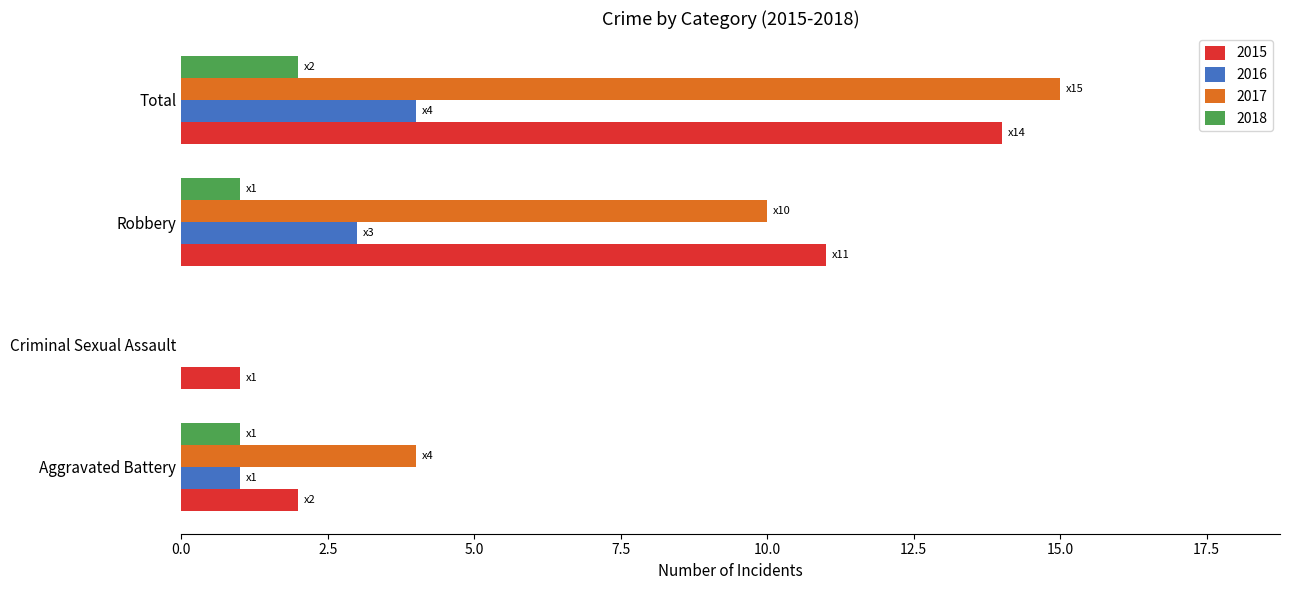

Which category has the highest value across all series?

Total